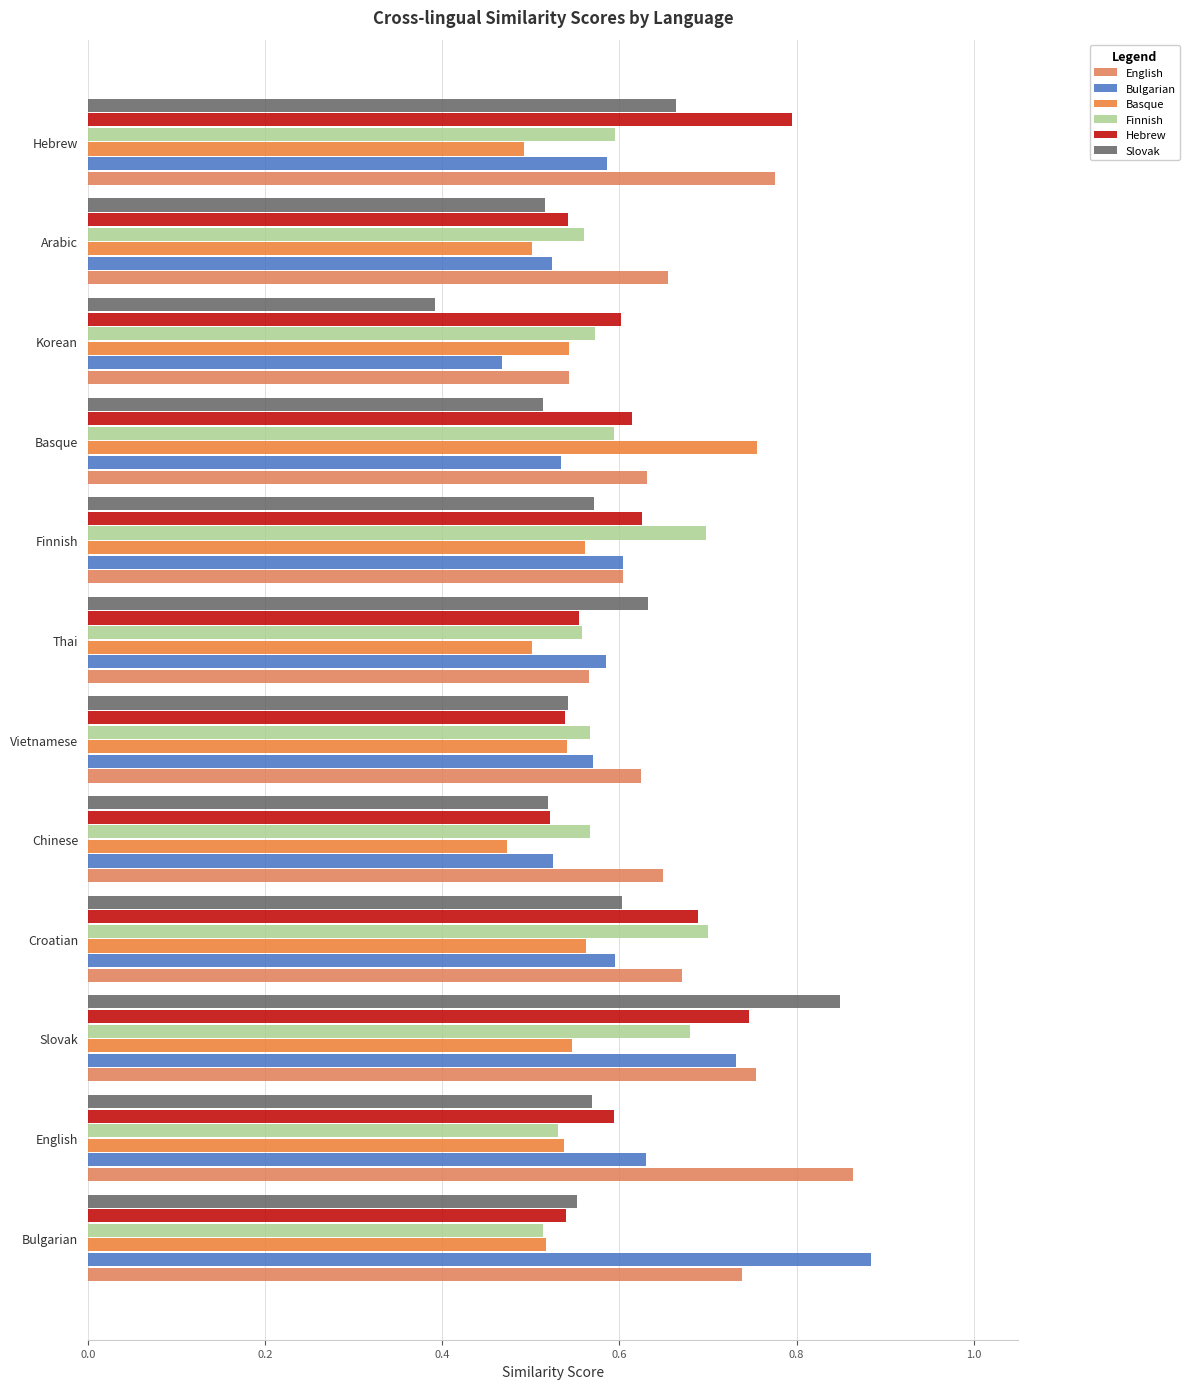

How many categories are shown in the chart?

12